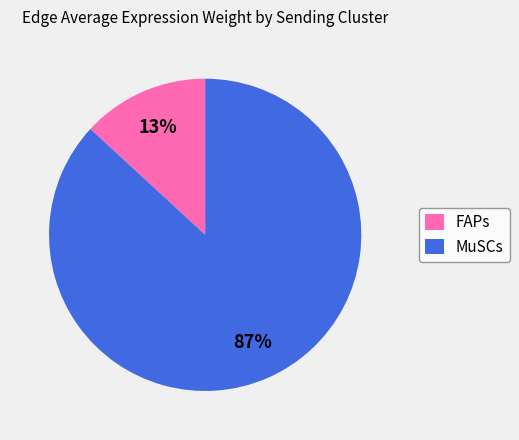

To the nearest percent, what is the average slice percentage?

50%